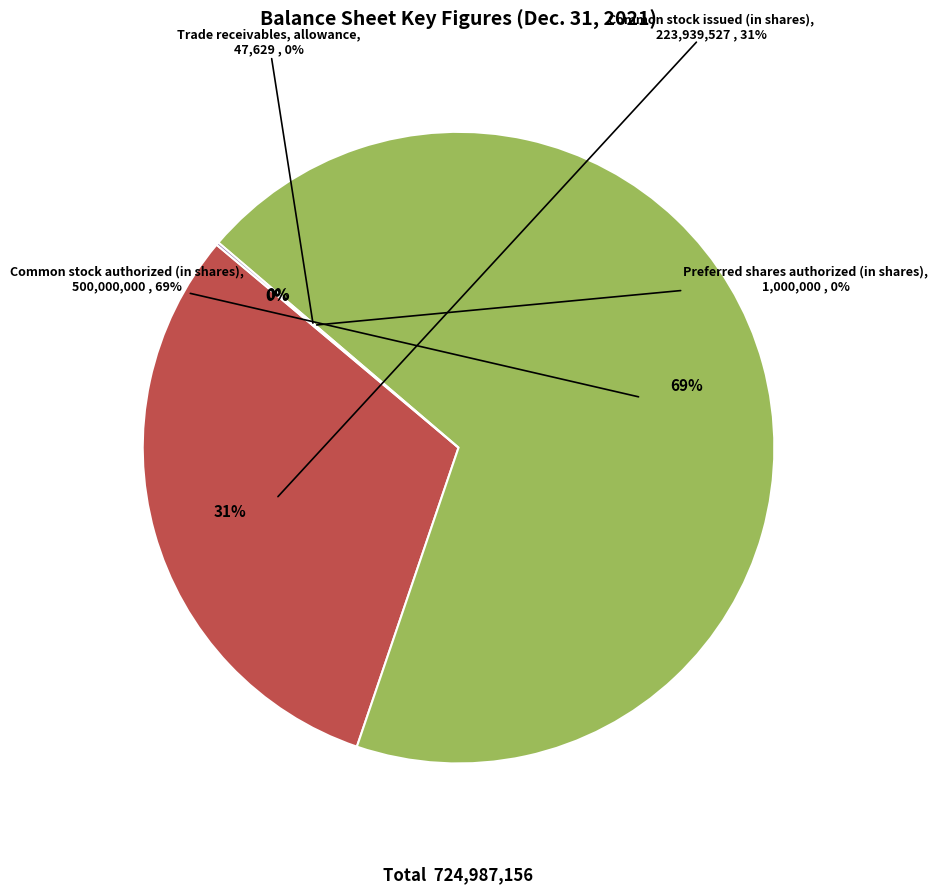

Rank the categories by value from lowest to highest.

Trade receivables, allowance, Preferred shares authorized (in shares), Common stock issued (in shares), Common stock authorized (in shares)